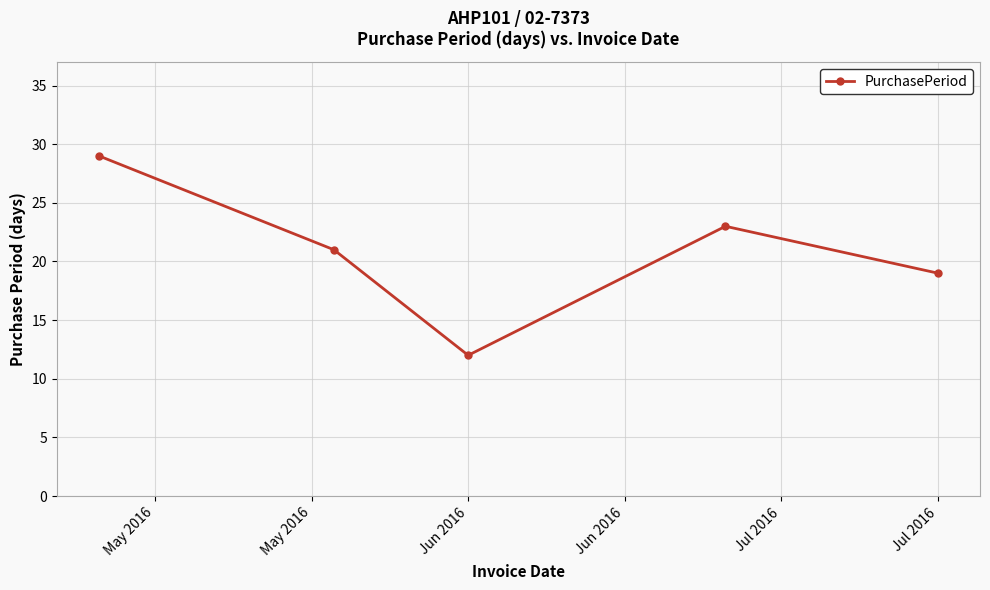

What is the value of the 2nd point from the left?

21